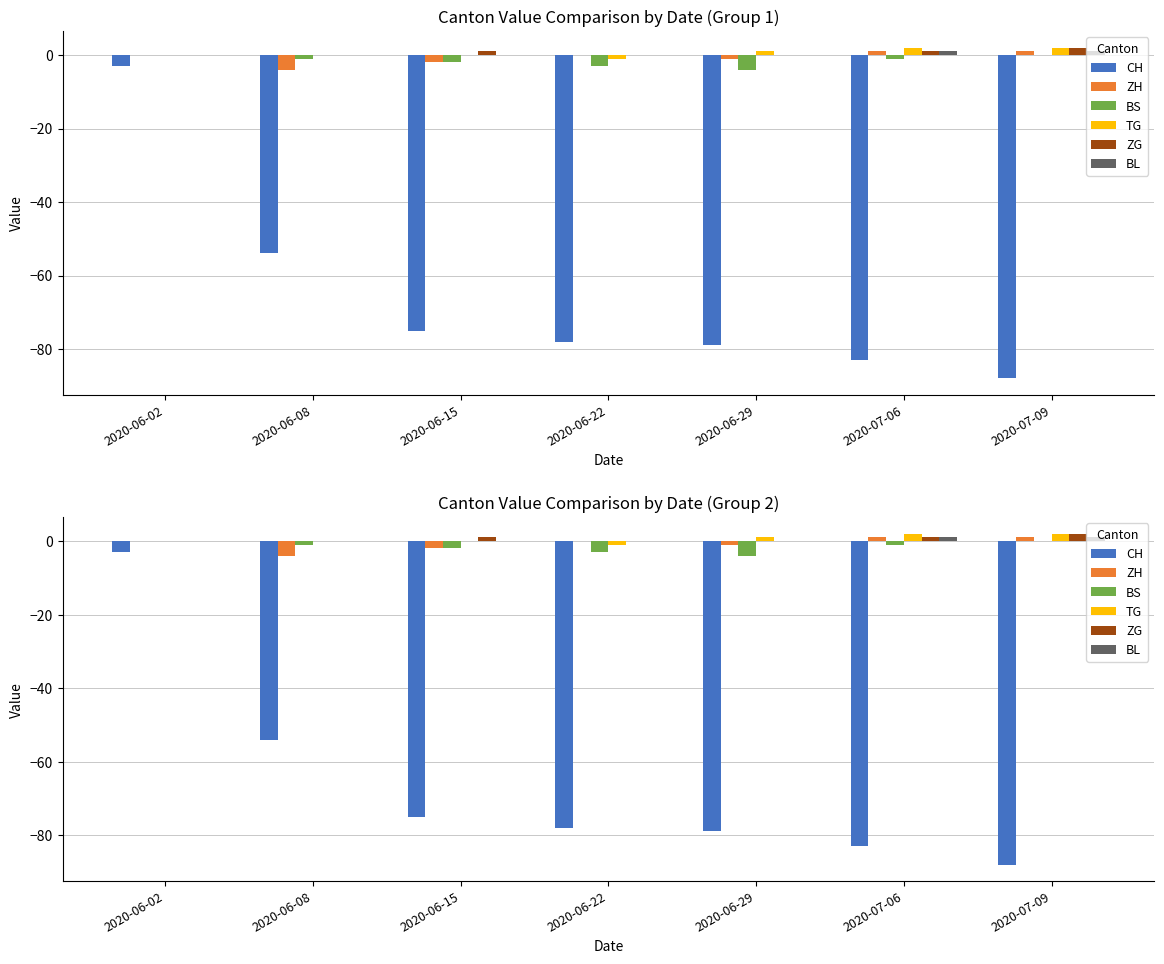

What is the difference between the maximum and second lowest values in the CH series?

80